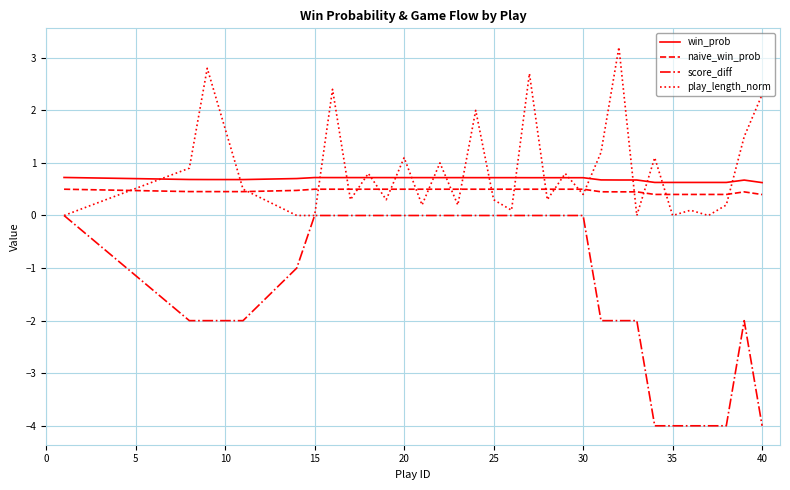

True or false: score_diff and naive_win_prob cross at least once.

False